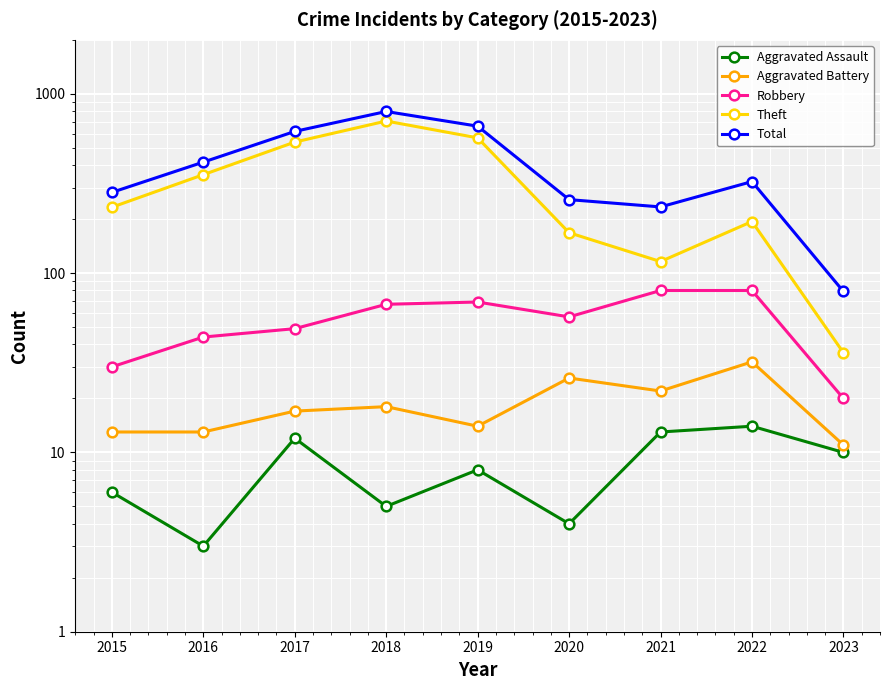

At which category does Theft reach its first local peak?

2018